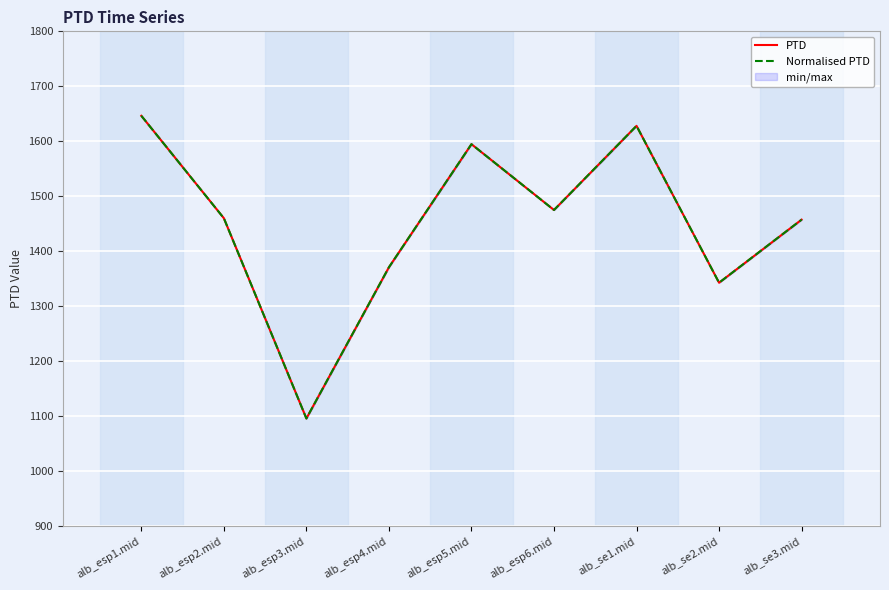

Reading left to right, extract all data points from this chart.

PTD: 1646.5	1460.3	1096.2	1371.0	1594.8	1475.2	1628.1	1343.0	1457.6
Normalised PTD: 1646.5	1460.3	1096.2	1371.0	1594.8	1475.2	1628.1	1343.0	1457.6